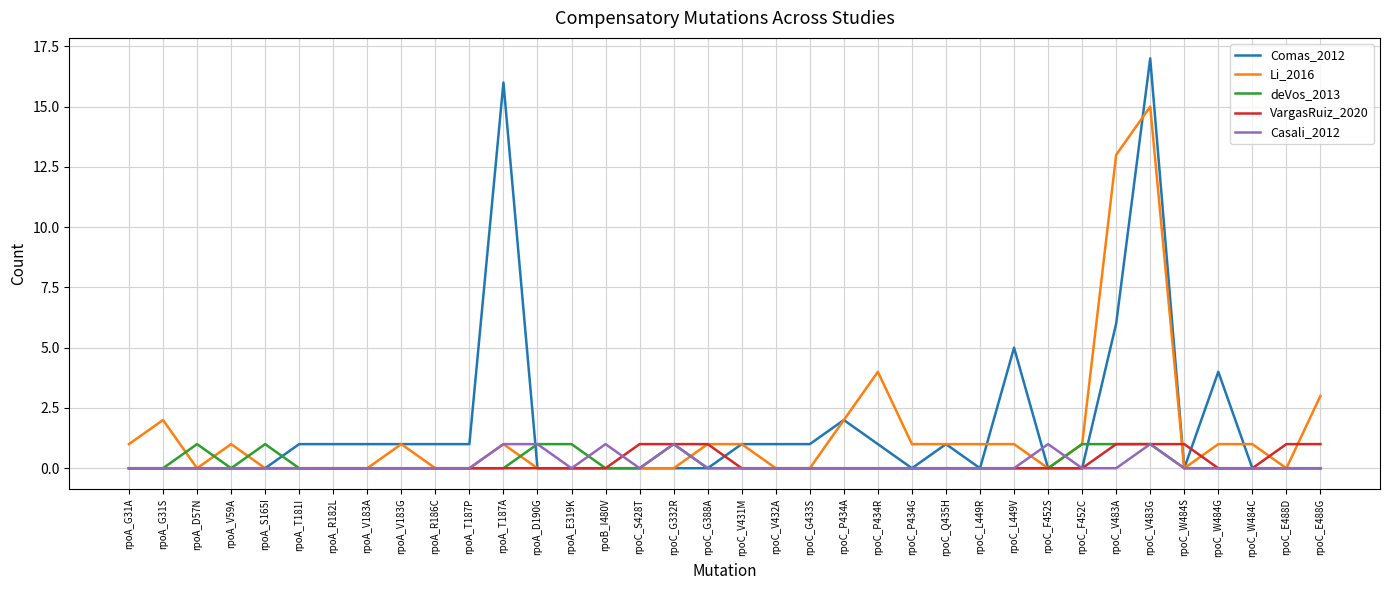

Between rpoC_P434G and rpoC_W484G, which series saw the biggest shift?

Comas_2012